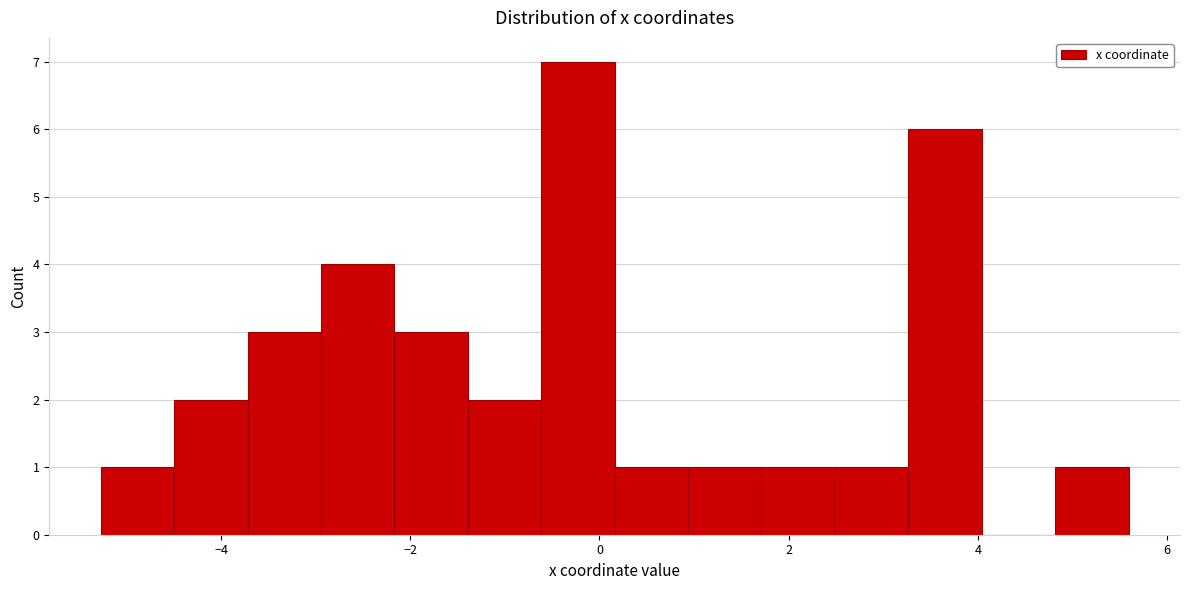

Read against the x-axis, roughly where is the centre of the tallest bar?

-0.2